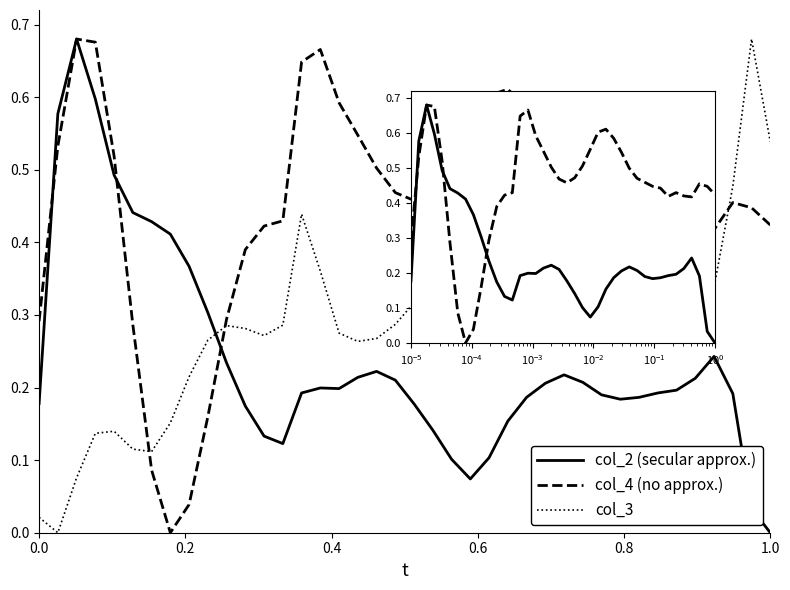

Which series has the largest range (max minus min)?

col_2 (secular approx.)